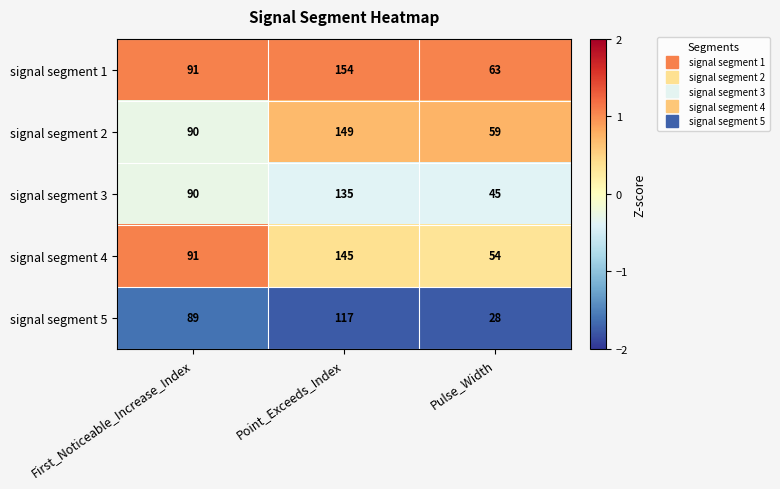

What is the average value of the signal segment 3 series?

90